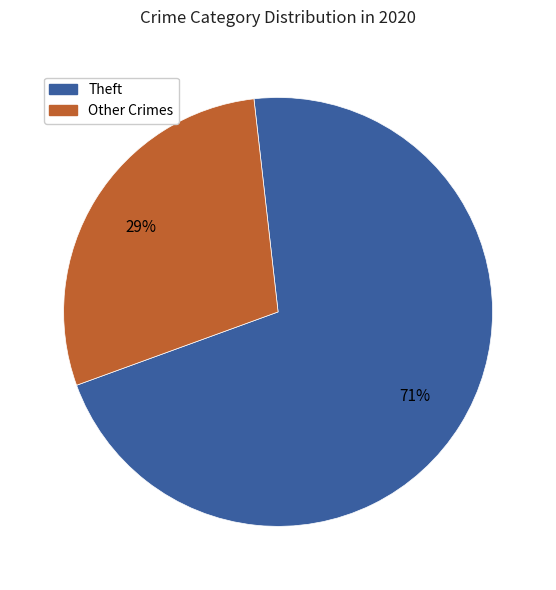

To the nearest percent, what is the difference between the largest and smallest slice percentages?

42%